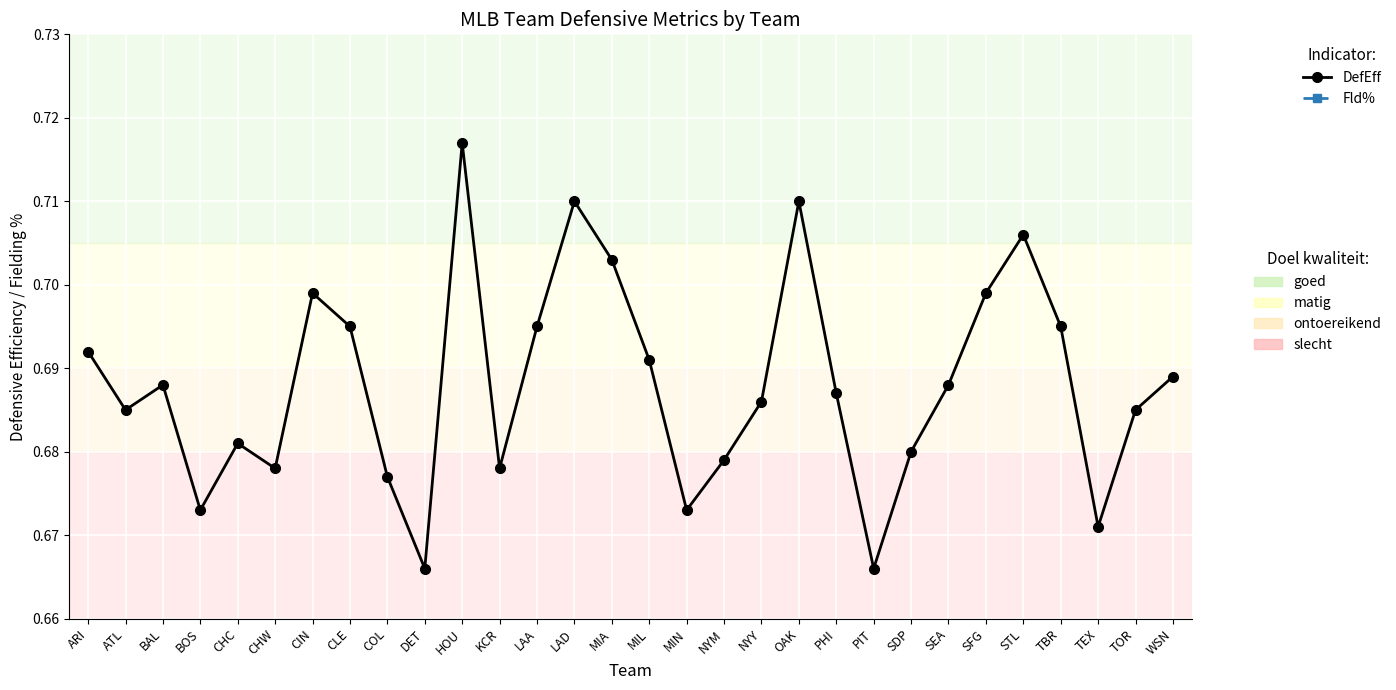

Count the DefEff values in the range 0 to 1.

30